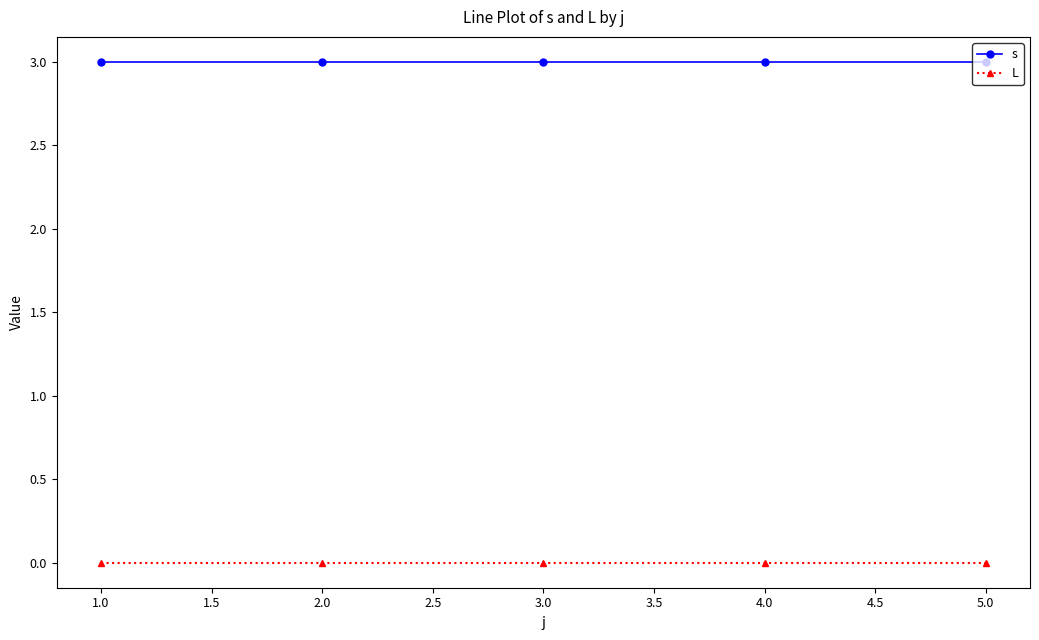

True or false: s and L intersect in this chart.

False